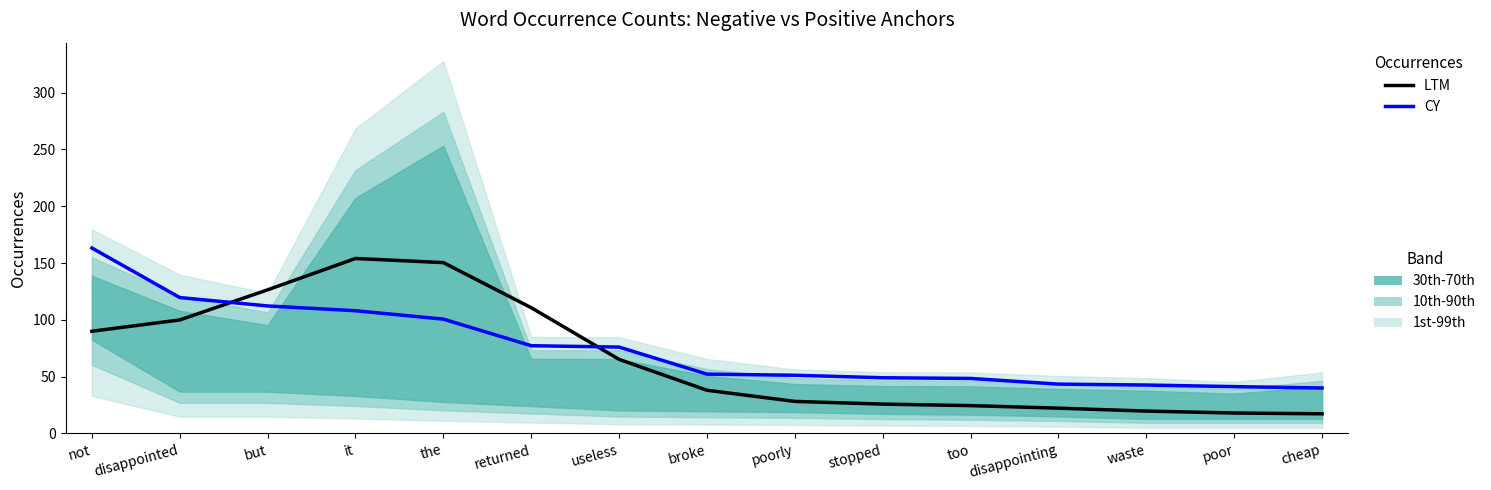

True or false: LTM (neg total, smoothed) and CY (pos type/5) intersect in this chart.

True